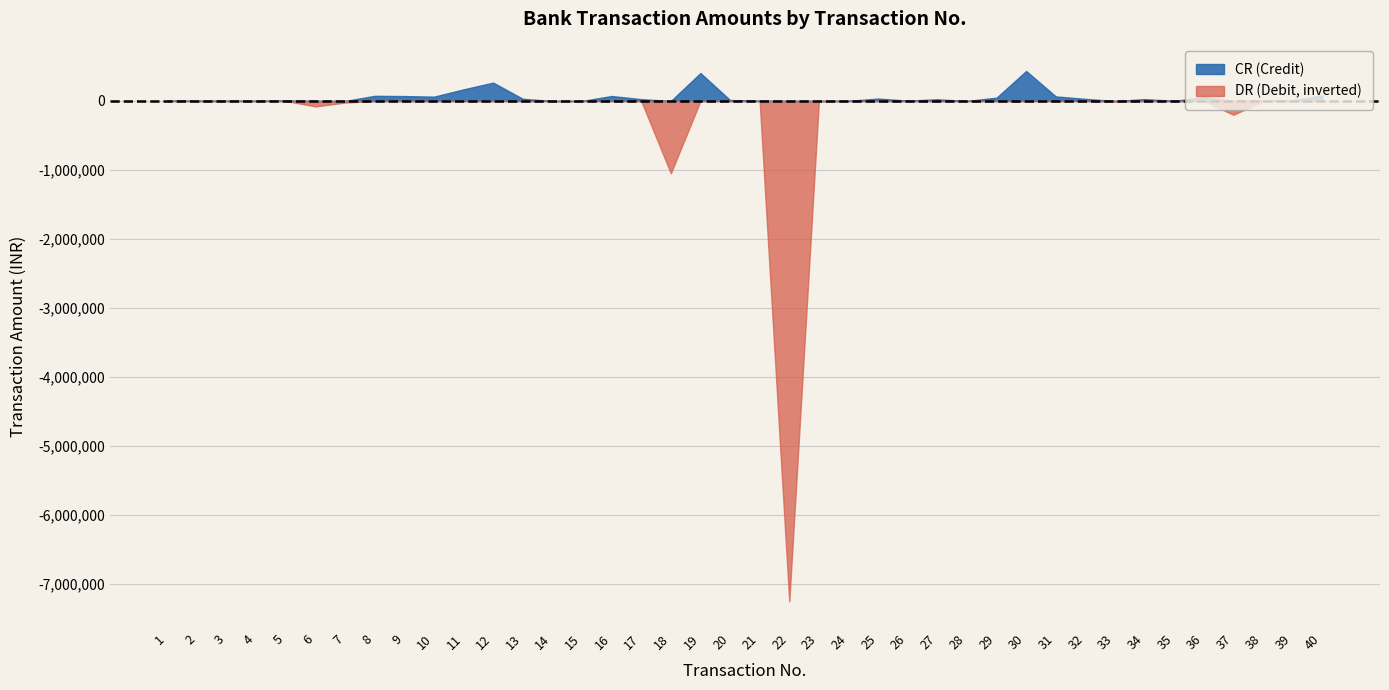

True or false: DR and CR cross at least once.

True